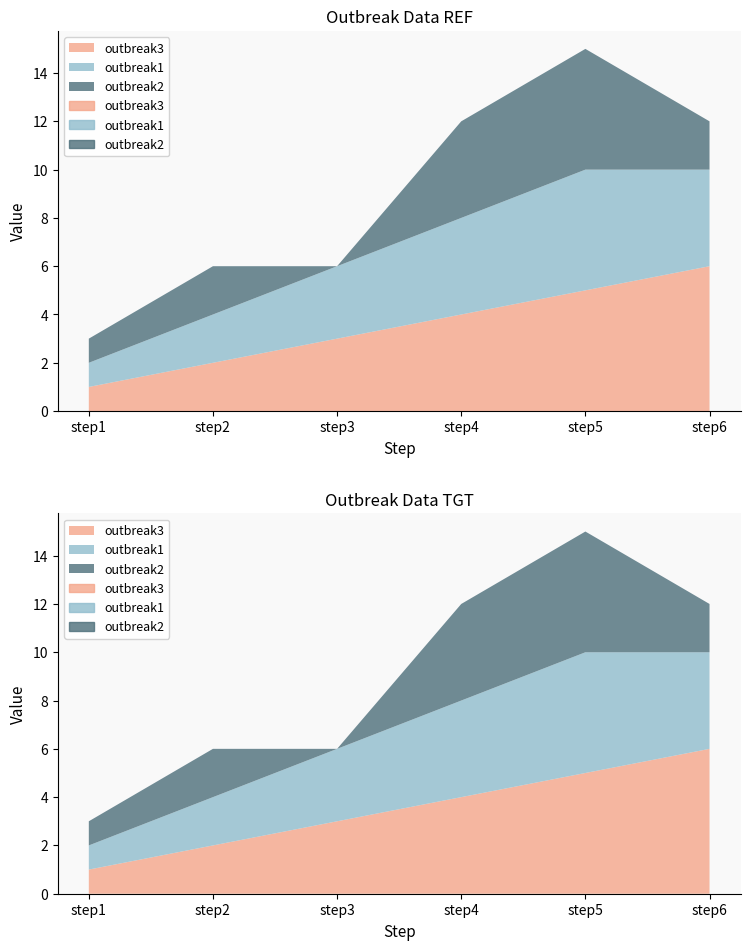

Is it true that outbreak3 equals 1 at step1?

False